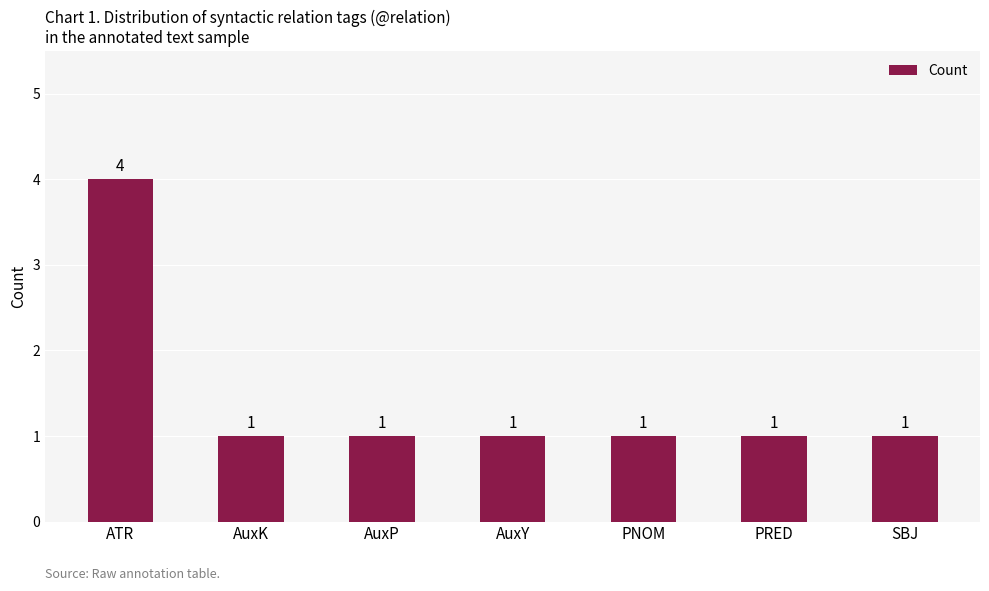

Which category has the highest value across all series?

ATR